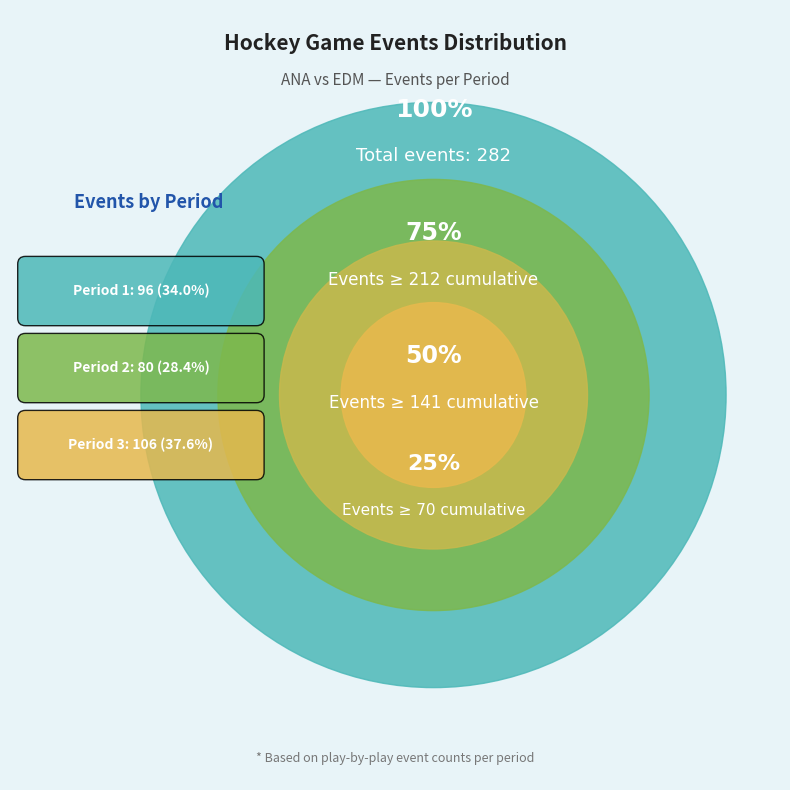

Count the number of slices in the pie.

3